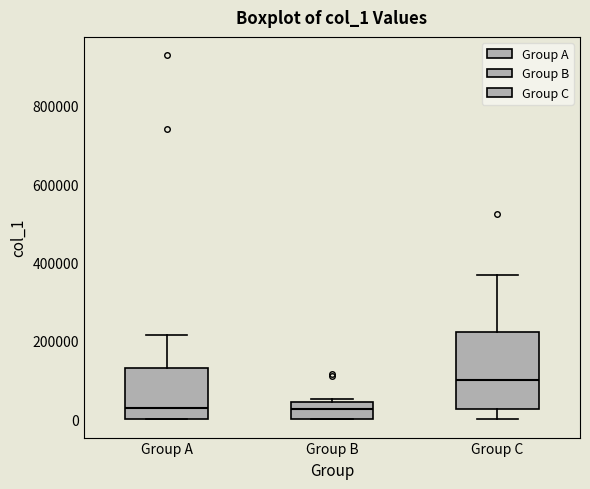

Which box is the tallest, from its lower edge to its upper edge?

Group C